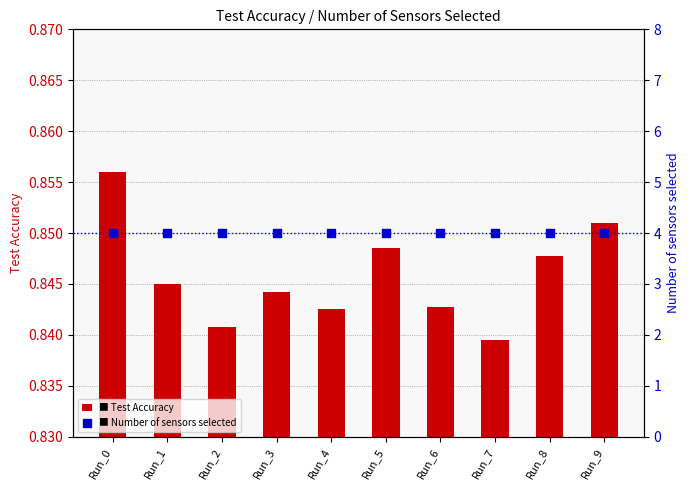

Is the value of Test Accuracy at Run_4 greater than the value of Number of sensors selected at Run_0?

No